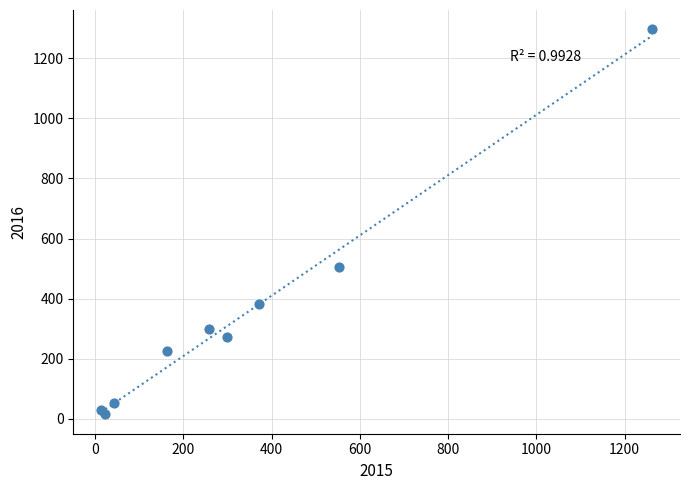

What Y value in the scatter plot is closest to 655?

505